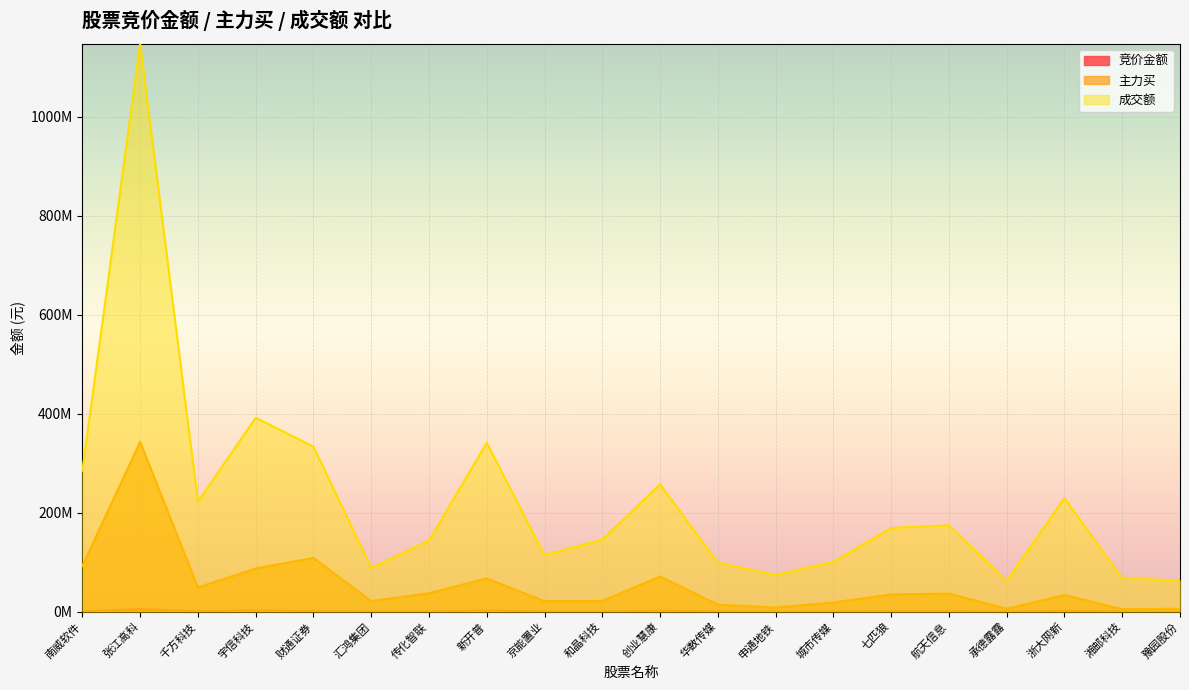

What is the sum of all 竞价金额 values?

19947117